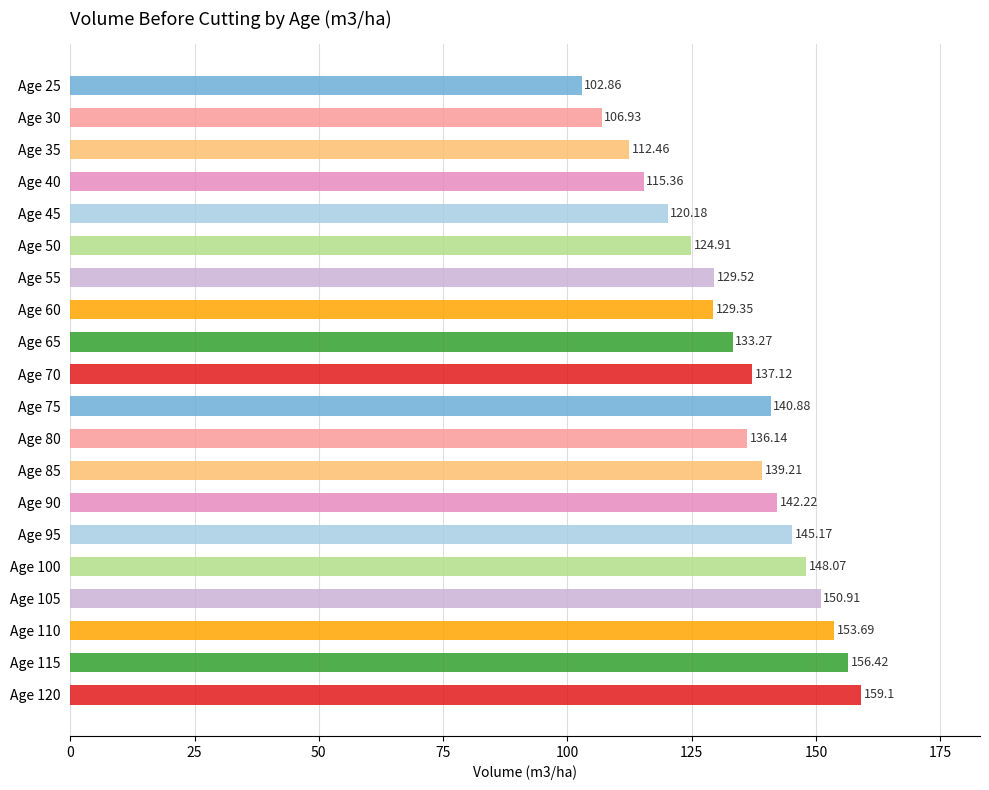

What is the change in value from Age 30 to Age 110?

+46.8